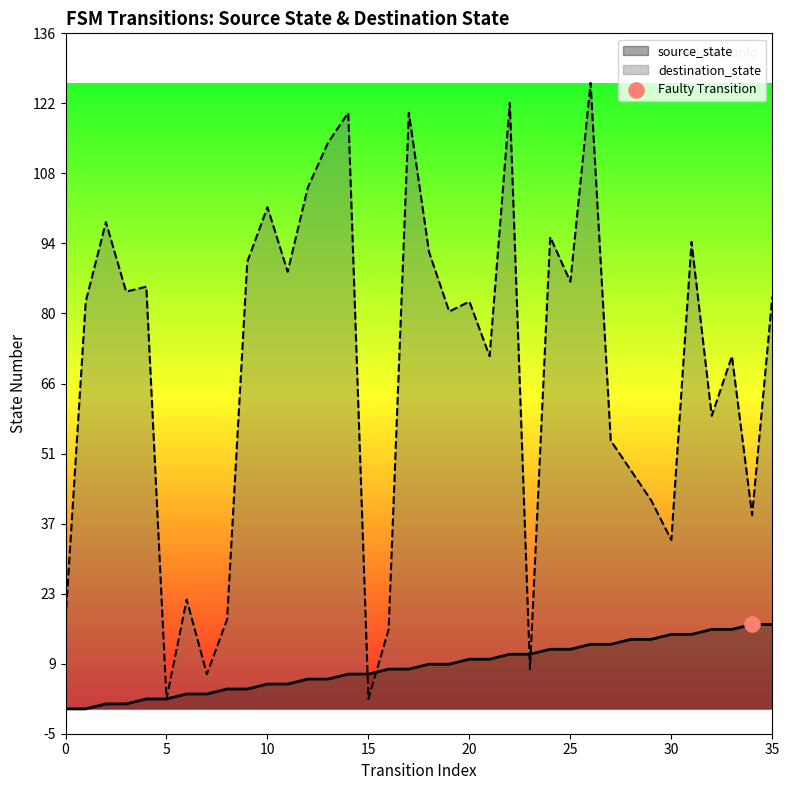

Which series reaches the minimum Y coordinate?

source_state